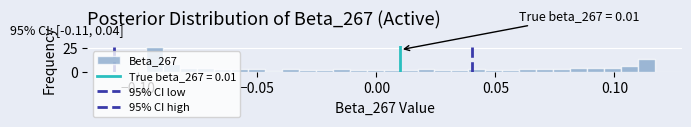

Read against the x-axis, roughly where is the centre of the tallest bar?

-0.095